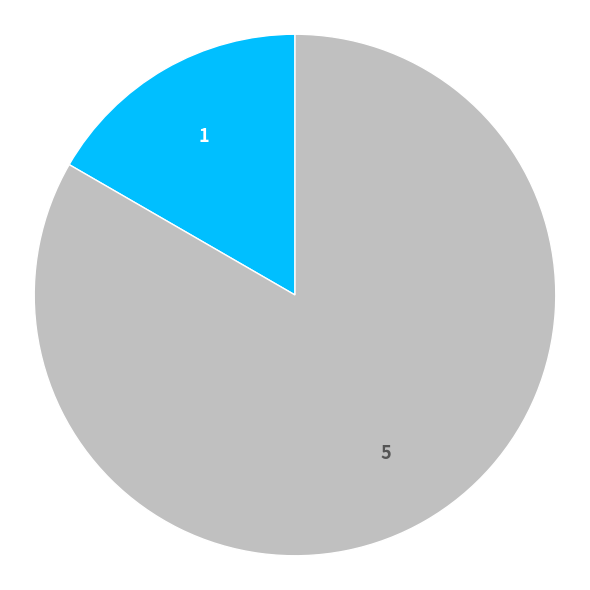

Is there a majority slice in this chart?

Yes